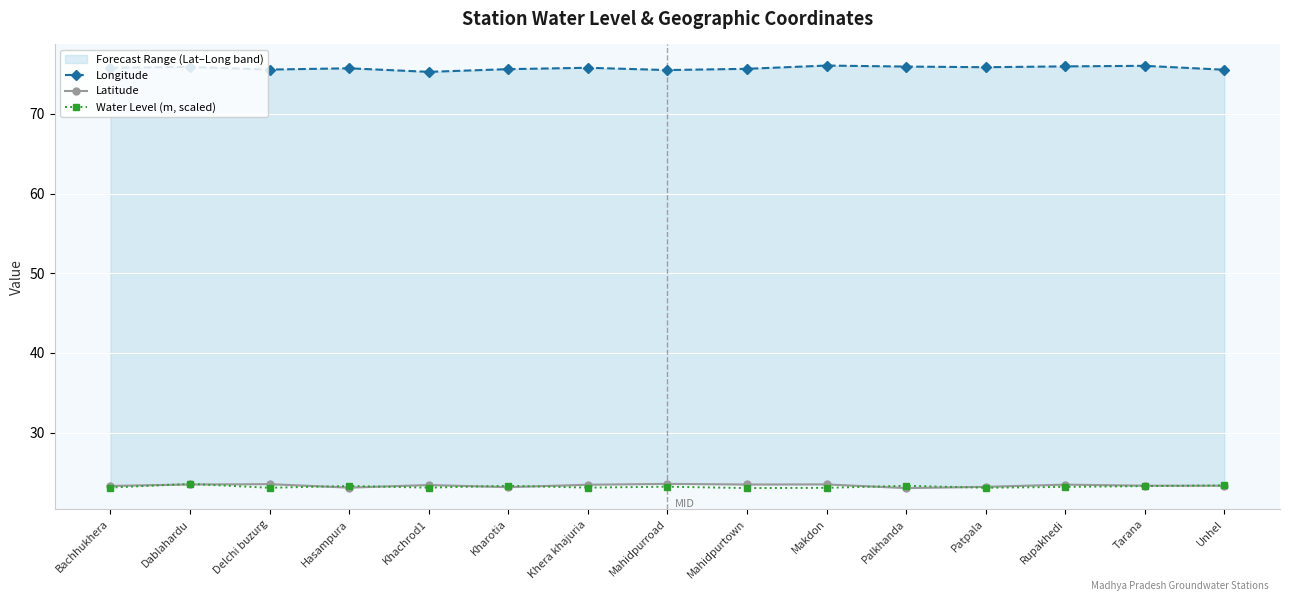

True or false: Water Level (m, scaled) and Longitude cross at least once.

False